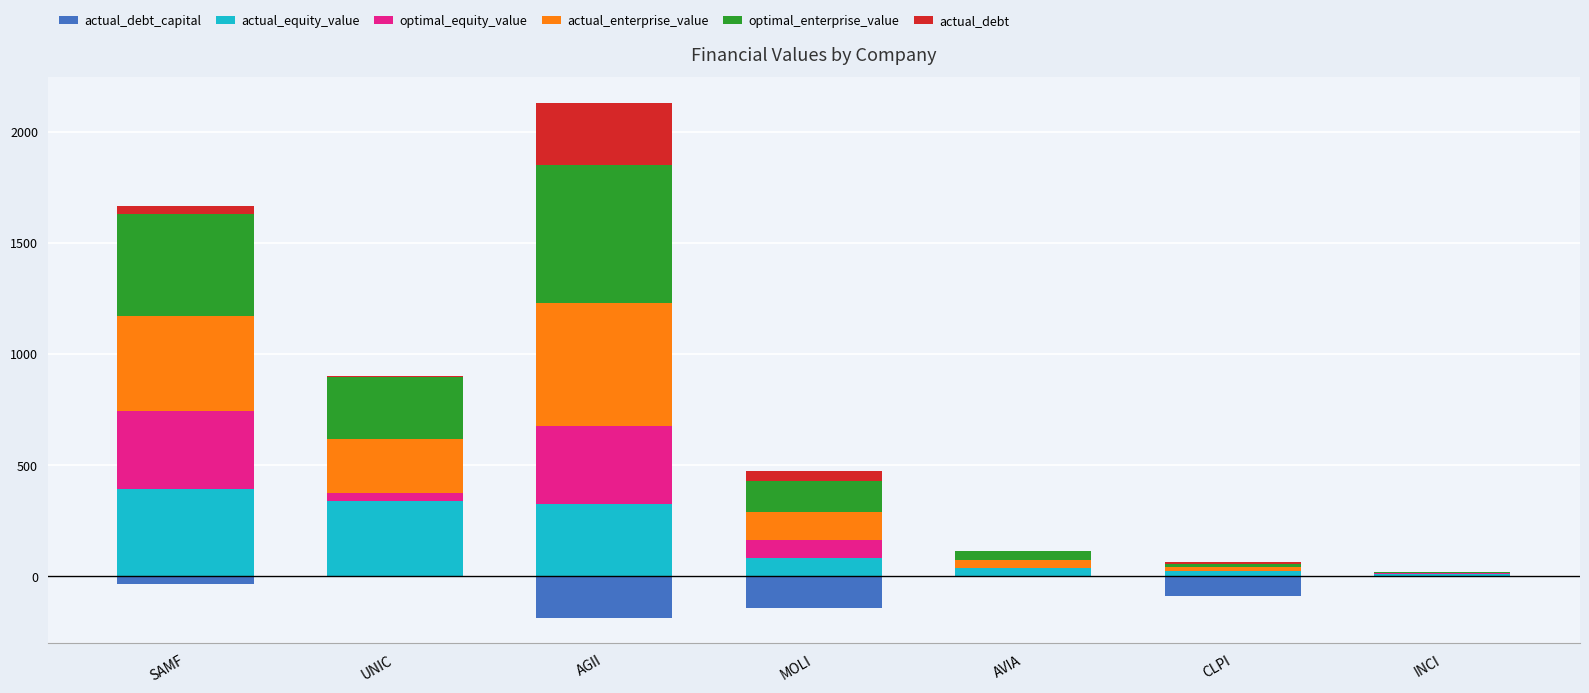

List the labels in order of actual_debt value, smallest first.

AVIA, INCI, UNIC, CLPI, SAMF, MOLI, AGII